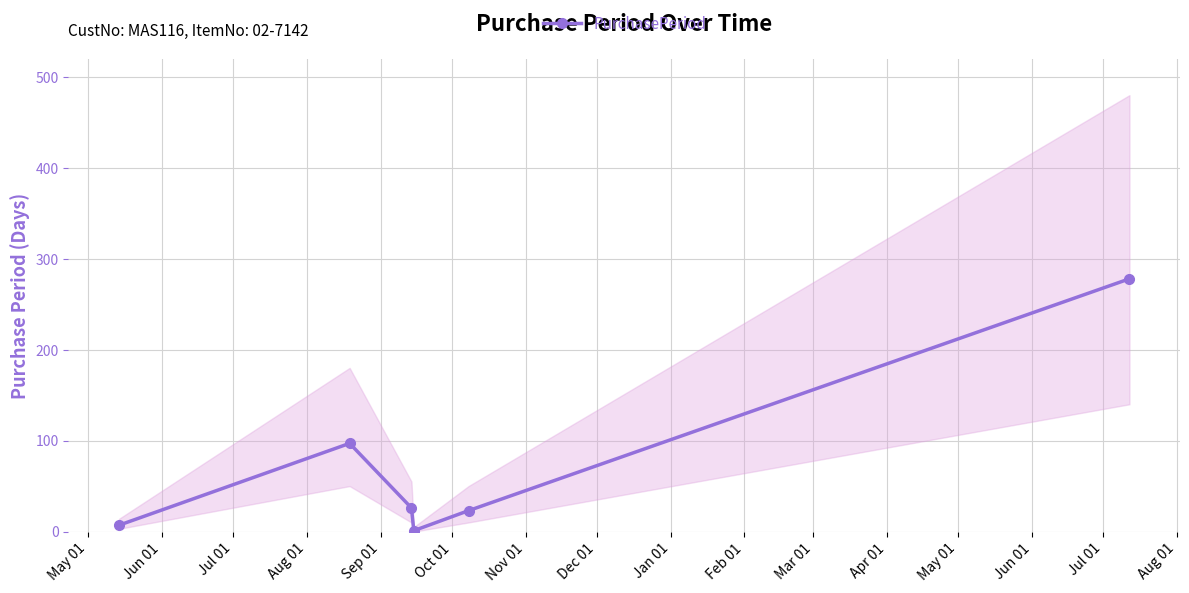

How many interior local valleys does the PurchasePeriod series have?

1